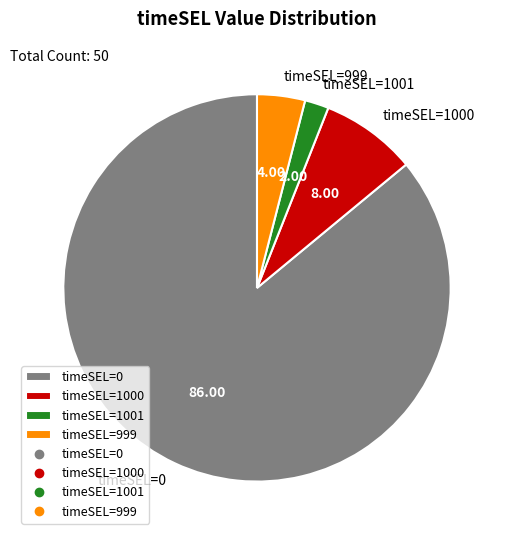

Rank the categories by value from highest to lowest.

timeSEL=0, timeSEL=1000, timeSEL=999, timeSEL=1001